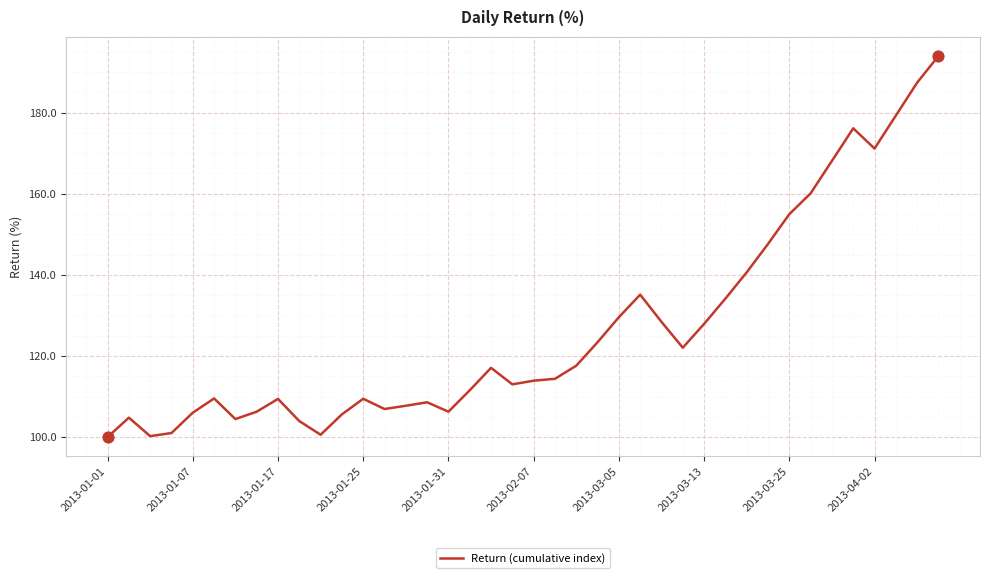

What is the greatest value displayed?

194.0